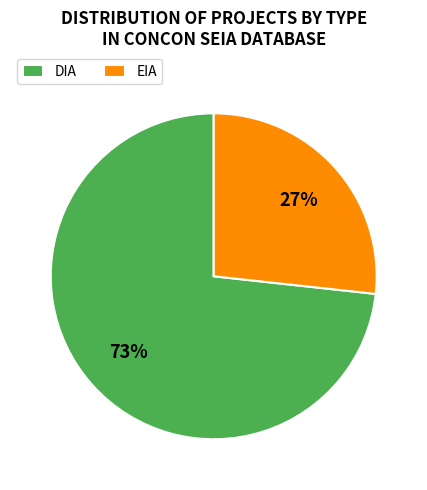

What is the smallest slice in the pie chart?

EIA